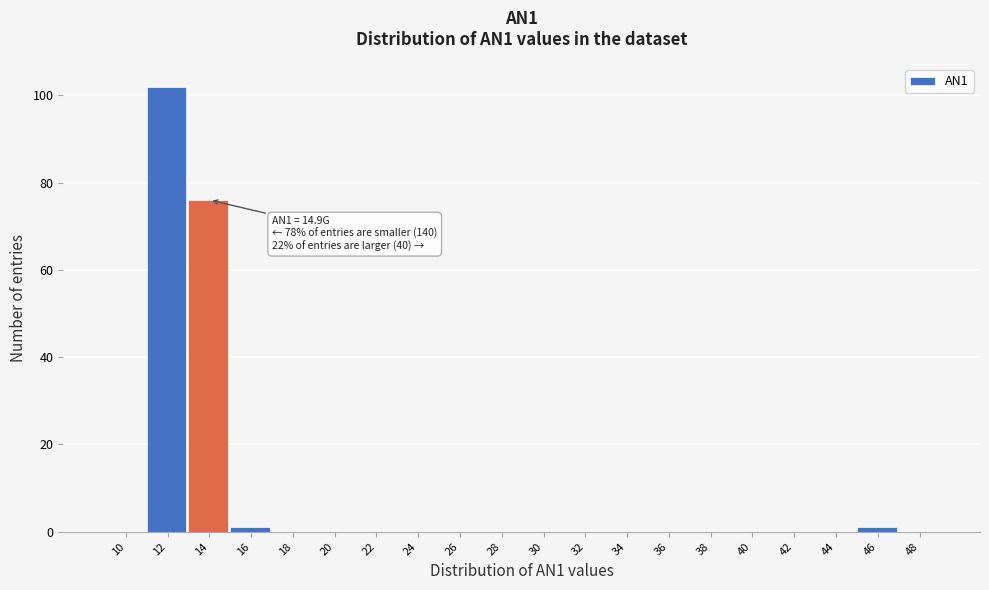

Reading right to left, list all the values displayed in this chart.

48=0	46=1	44=0	42=0	40=0	38=0	36=0	34=0	32=0	30=0	28=0	26=0	24=0	22=0	20=0	18=0	16=1	14=76	12=102	10=0